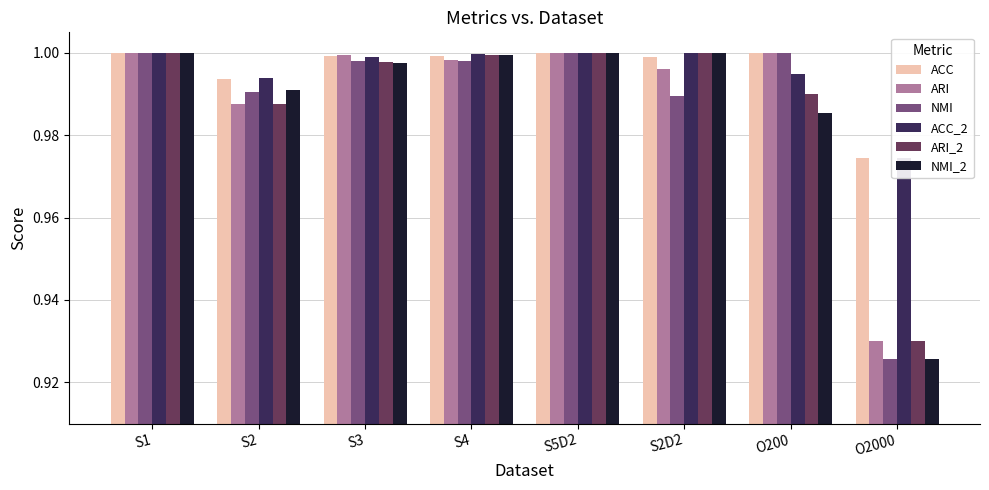

Between S2 and O200, which is larger?

O200